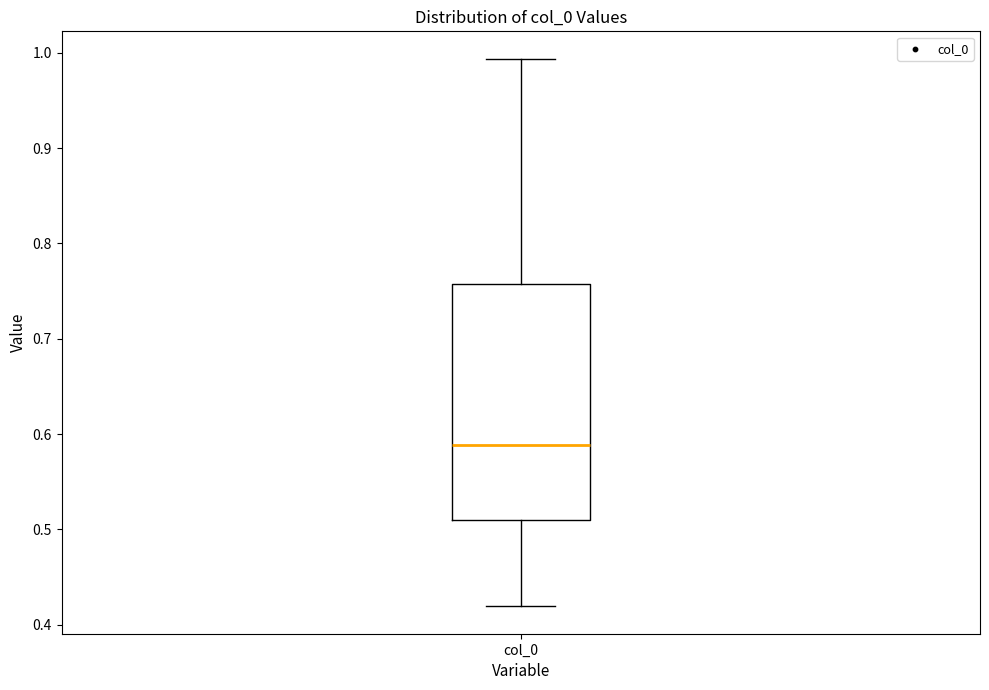

Where does the upper whisker of the box for col_0 end on the y-axis? The values are not printed on the chart, so give them approximately, as read against the axis.

0.99